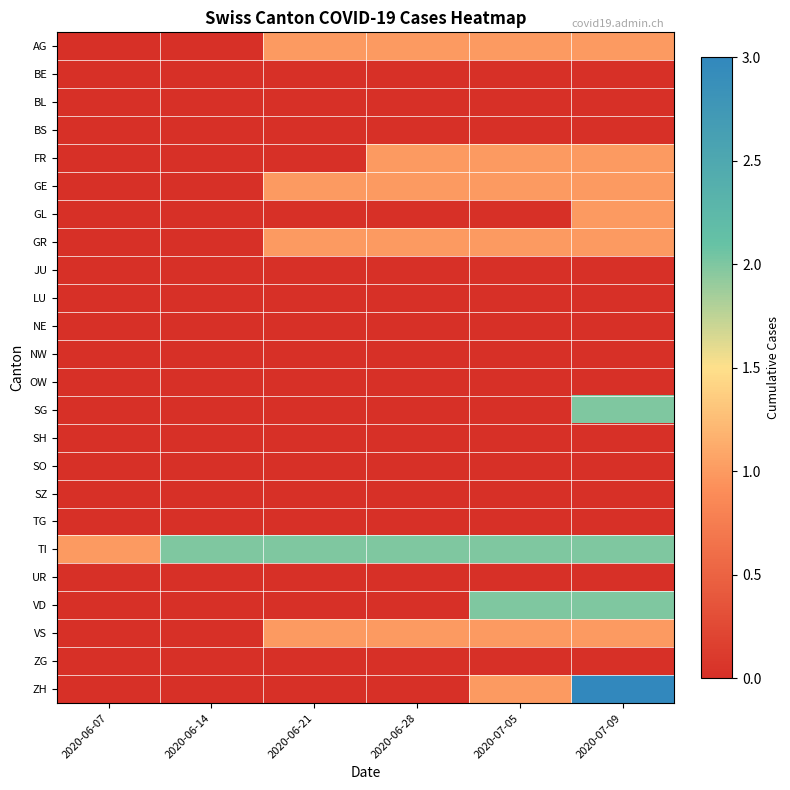

Which category has the lowest value across all series?

2020-06-07